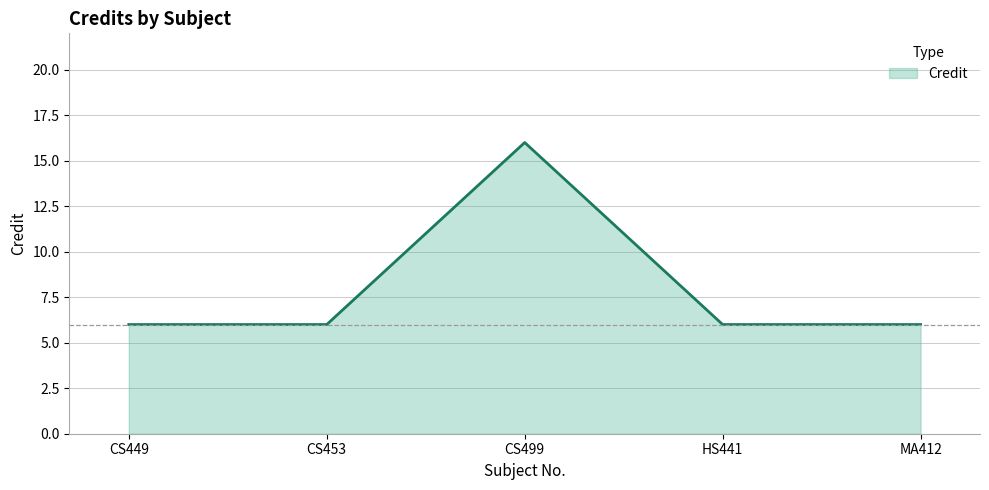

What is the sum of the values at HS441 and CS449?

12